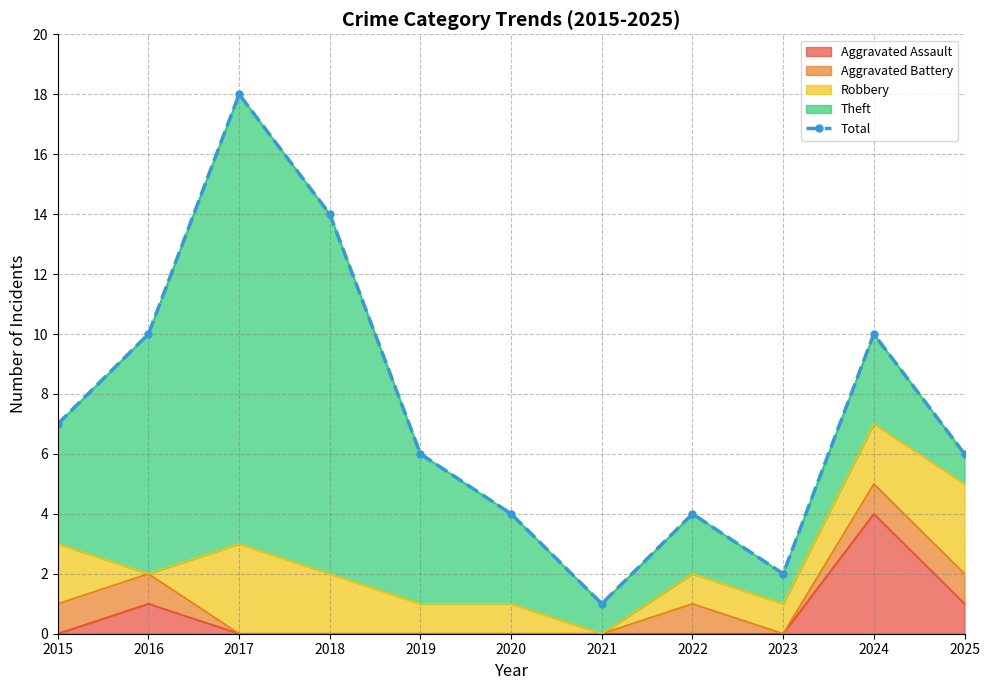

How many points are higher than both their immediate neighbors (excluding endpoints)?

3